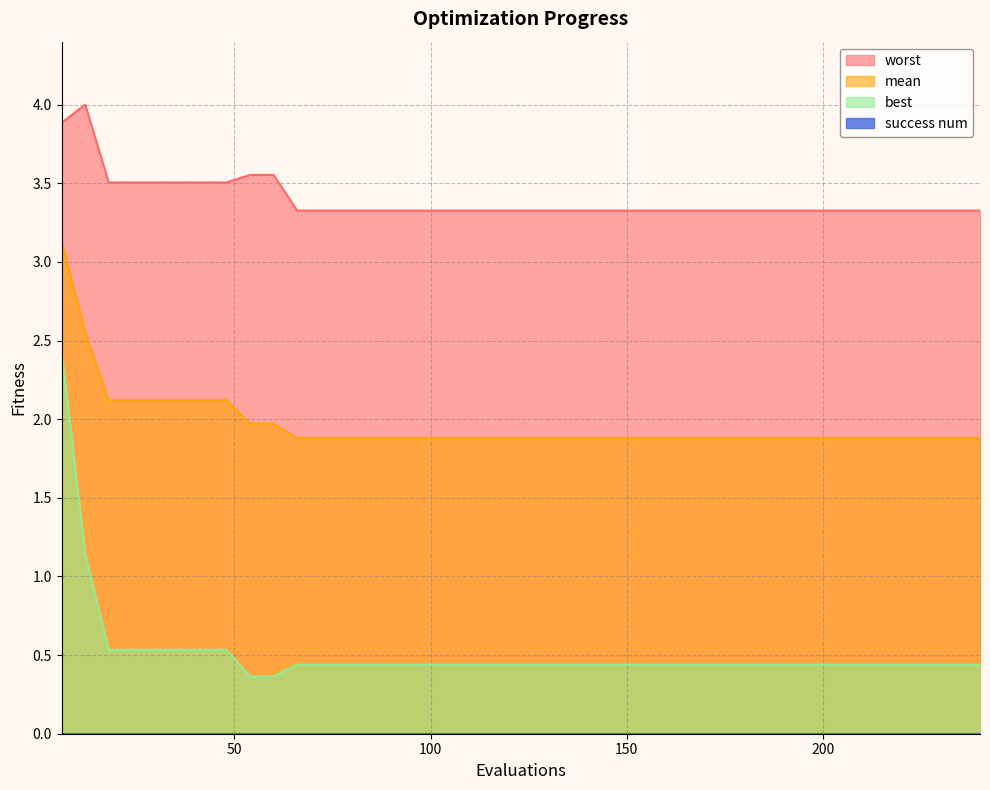

Reading left to right, what are all the values shown in this chart?

mean: 3.1	2.6	2.1	2.1	2.1	2.1	2.1	2.1	2.0	2.0	1.9	1.9	1.9	1.9	1.9	1.9	1.9	1.9	1.9	1.9	1.9	1.9	1.9	1.9	1.9	1.9	1.9	1.9	1.9	1.9	1.9	1.9	1.9	1.9	1.9	1.9	1.9	1.9	1.9	1.9
best: 2.4	1.1	0.5	0.5	0.5	0.5	0.5	0.5	0.4	0.4	0.4	0.4	0.4	0.4	0.4	0.4	0.4	0.4	0.4	0.4	0.4	0.4	0.4	0.4	0.4	0.4	0.4	0.4	0.4	0.4	0.4	0.4	0.4	0.4	0.4	0.4	0.4	0.4	0.4	0.4
worst: 3.9	4.0	3.5	3.5	3.5	3.5	3.5	3.5	3.6	3.6	3.3	3.3	3.3	3.3	3.3	3.3	3.3	3.3	3.3	3.3	3.3	3.3	3.3	3.3	3.3	3.3	3.3	3.3	3.3	3.3	3.3	3.3	3.3	3.3	3.3	3.3	3.3	3.3	3.3	3.3